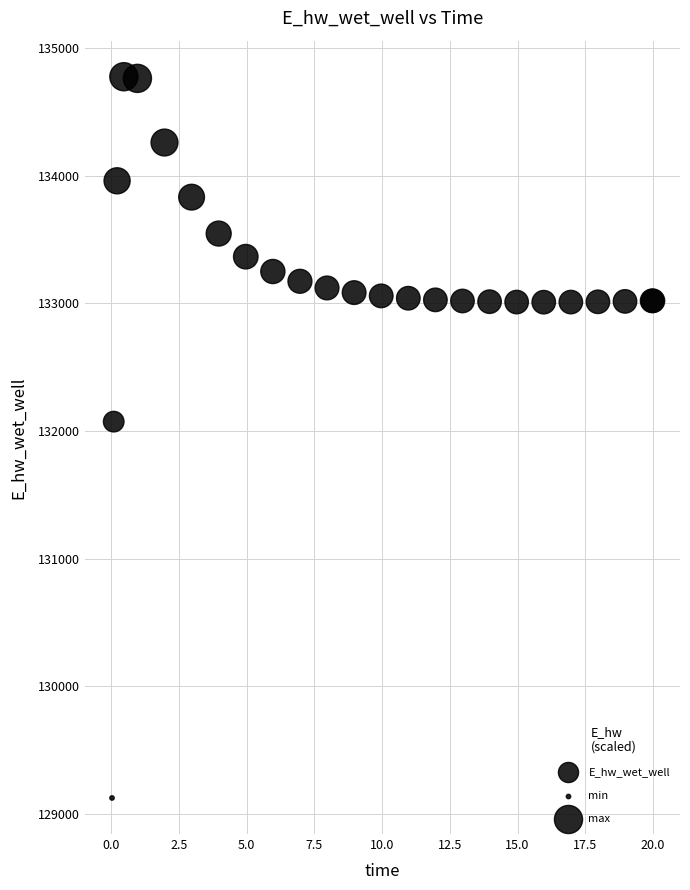

What Y value in the scatter plot is closest to 131949?

132072.2